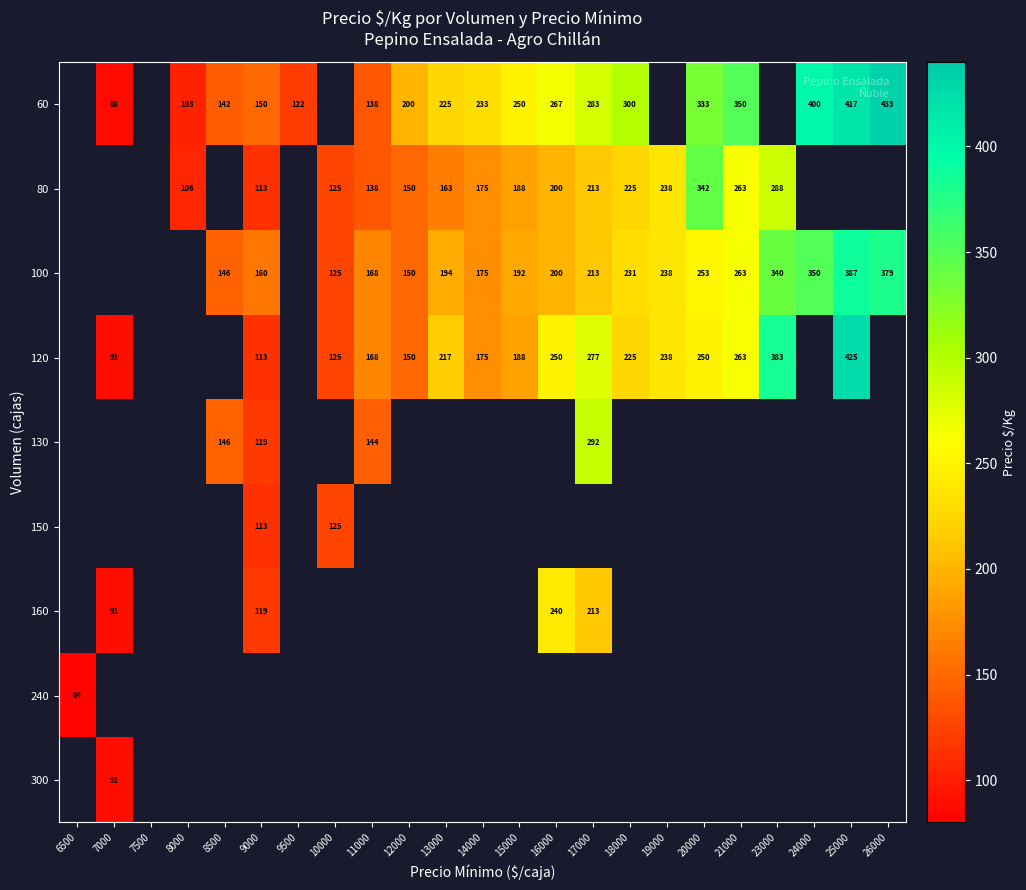

The value of 100 at 9000 is 281. True or false?

False